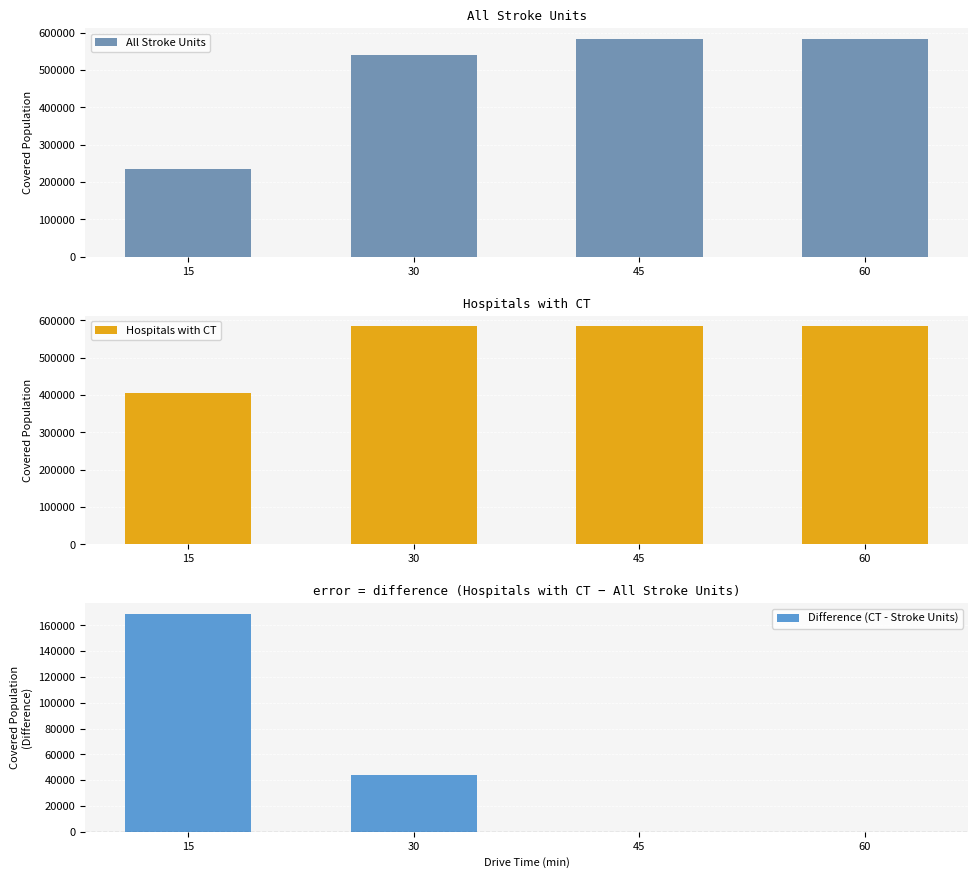

At which category is the sum across all series the highest?

30